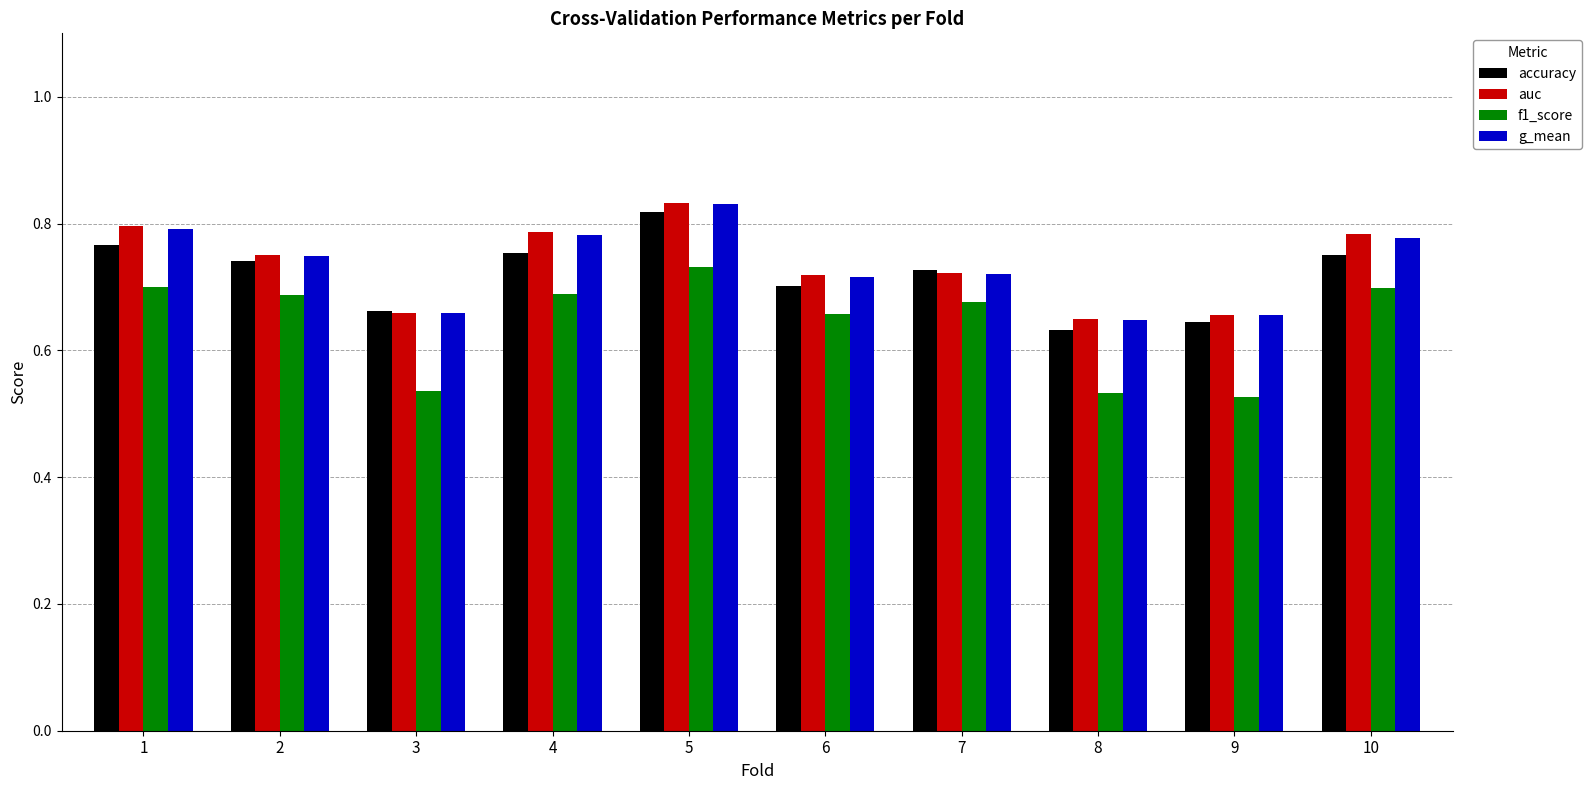

Which series changed the most between 5 and 9?

f1_score